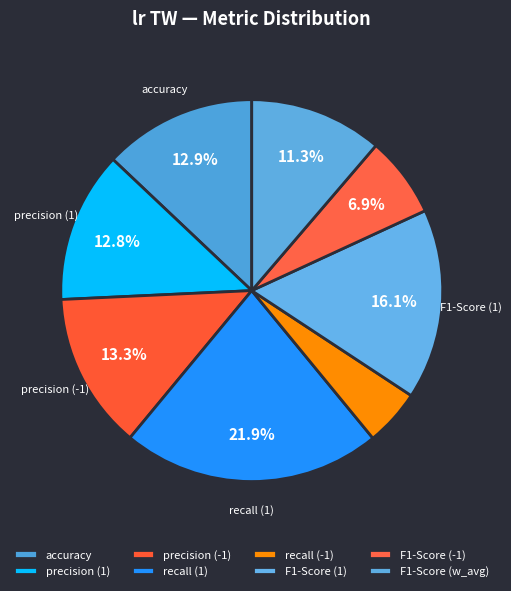

To the nearest percent, what percentage of the pie is accuracy?

13%